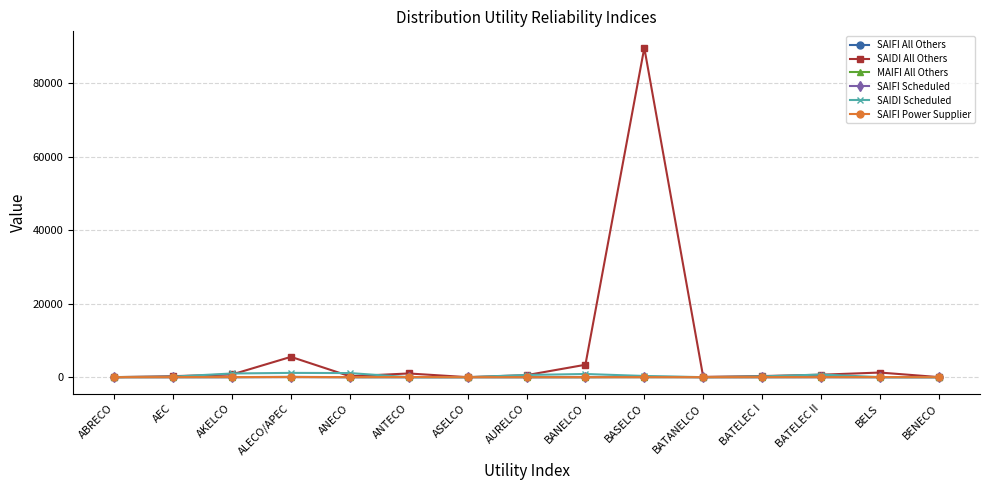

At which category is the sum across all series the highest?

BASELCO